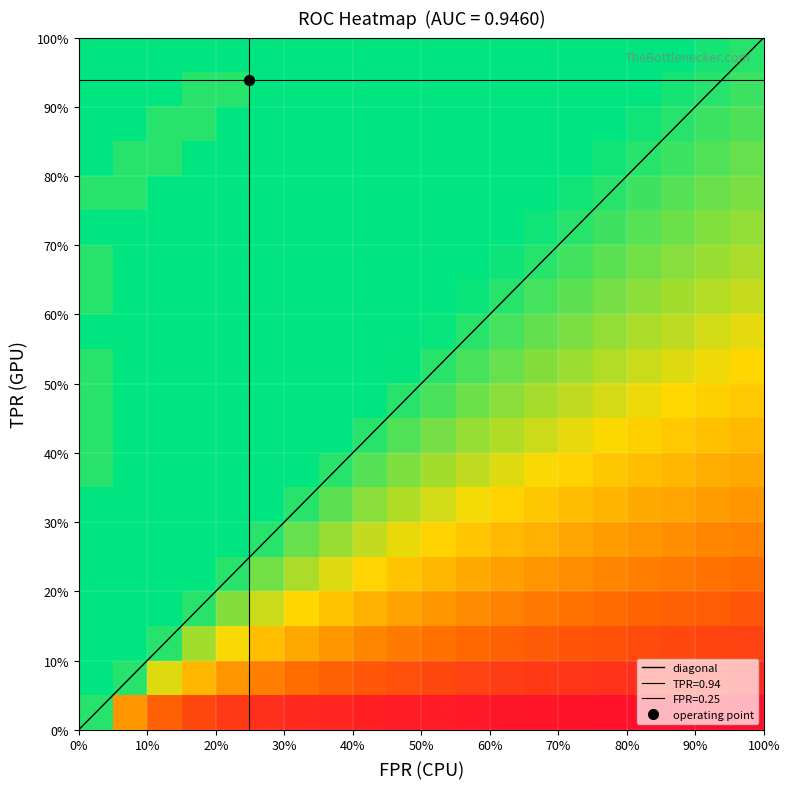

Reading left to right, list all the values displayed in this chart.

fpr: 0.0	0.0	0.0	0.0	0.0	0.0	0.0	0.0	0.0	0.0	0.0	0.0	0.0	0.0	0.1	0.1	0.1	0.1	0.1	0.1	0.1	0.1	0.1	0.1	0.1	0.1	0.1	0.1	0.1	0.1	0.2	0.2	0.2	0.2	0.2	0.2	0.2	0.2	0.2	0.2
roc_auc: 0.9	0.9	0.9	0.9	0.9	0.9	0.9	0.9	0.9	0.9	0.9	0.9	0.9	0.9	0.9	0.9	0.9	0.9	0.9	0.9	0.9	0.9	0.9	0.9	0.9	0.9	0.9	0.9	0.9	0.9	0.9	0.9	0.9	0.9	0.9	0.9	0.9	0.9	0.9	0.9
tpr: 0.0	0.4	0.4	0.5	0.5	0.5	0.5	0.6	0.6	0.7	0.7	0.7	0.7	0.8	0.8	0.8	0.8	0.8	0.8	0.8	0.8	0.8	0.8	0.8	0.8	0.8	0.8	0.9	0.9	0.9	0.9	0.9	0.9	0.9	0.9	0.9	0.9	0.9	0.9	0.9